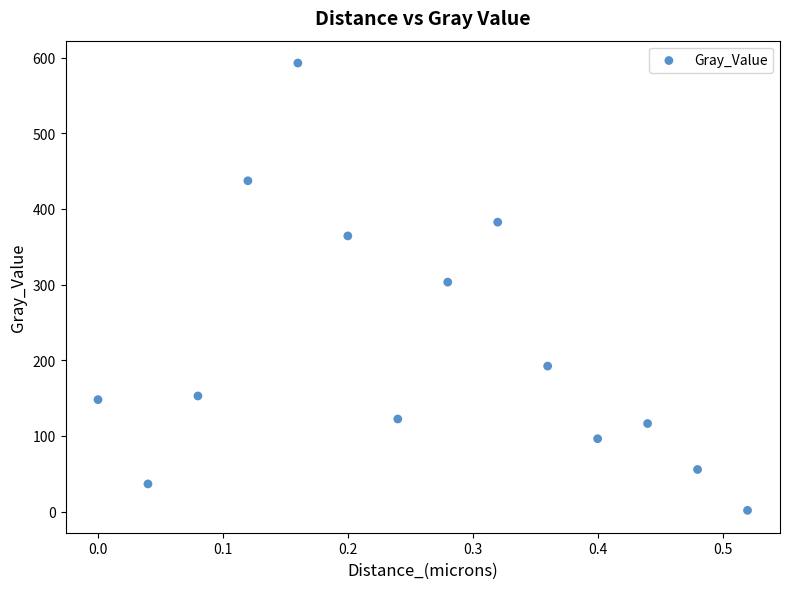

What is the range of Y values (max minus min)?

590.9